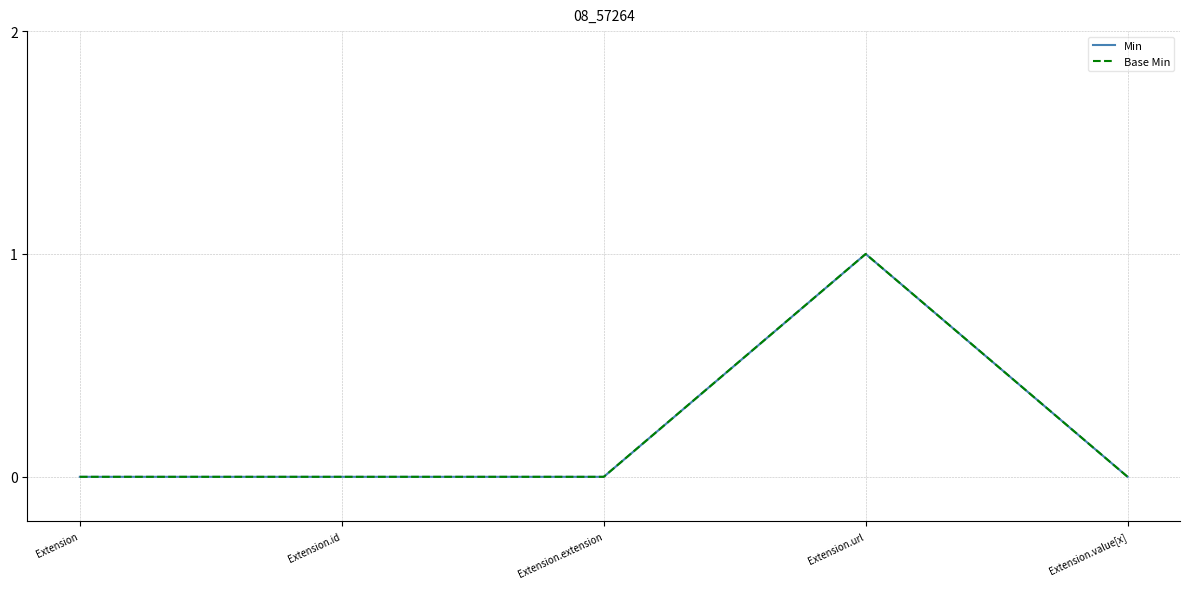

Is it true that Min equals 1 at Extension.extension?

False